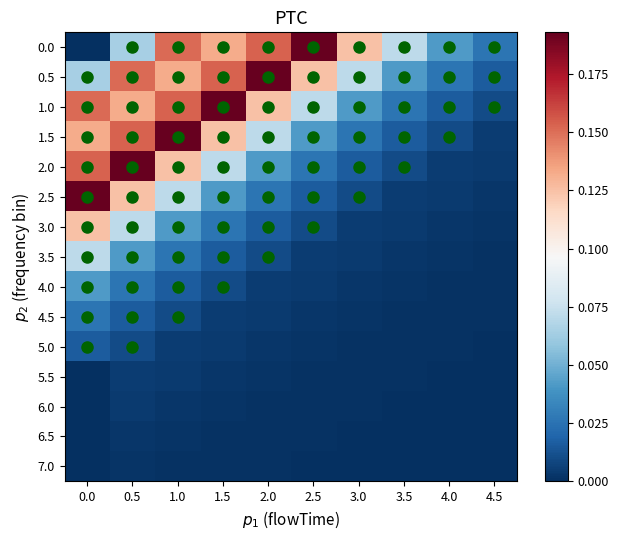

At how many categories does at least one series exceed 0?

10